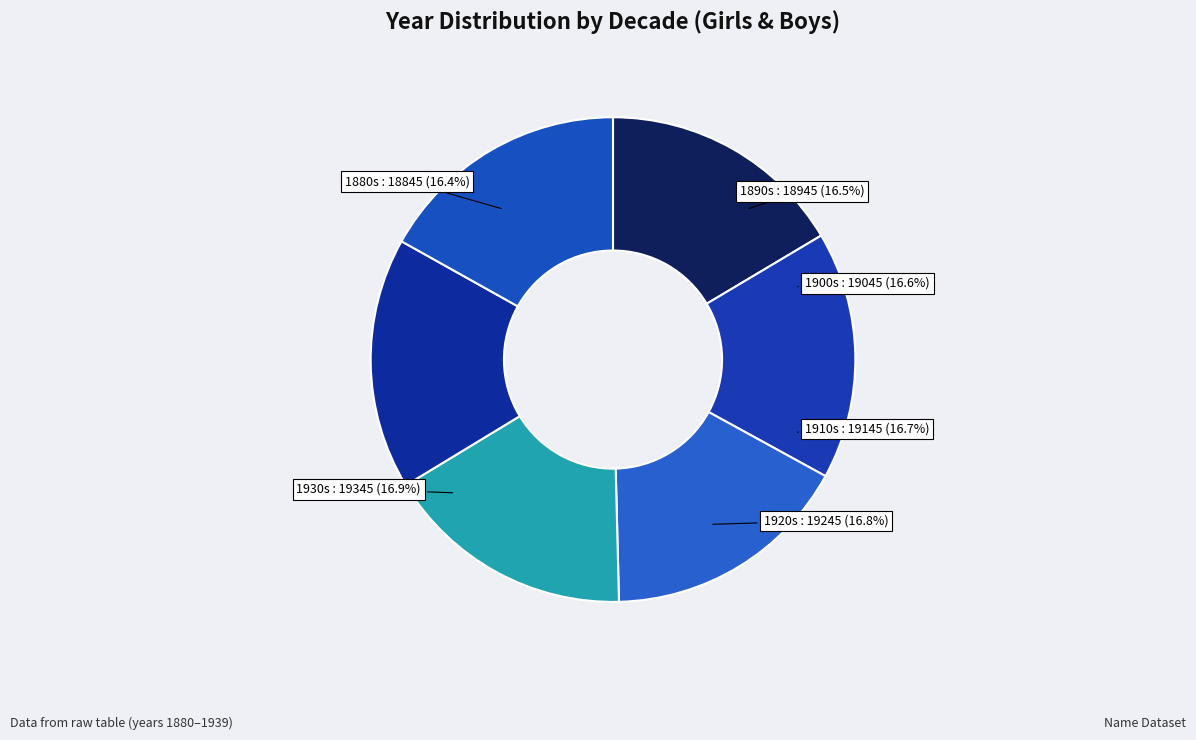

To the nearest percent, what is the difference between the largest and smallest slice percentages?

1%